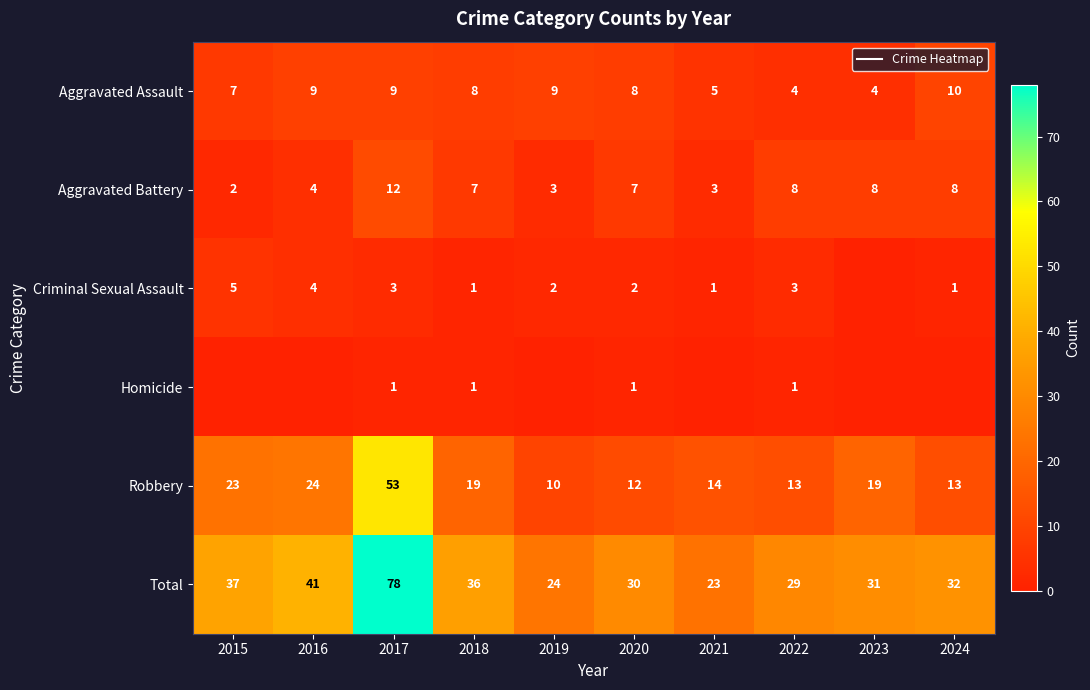

Is the value of Robbery at 2020 greater than the value of Aggravated Battery at 2023?

Yes